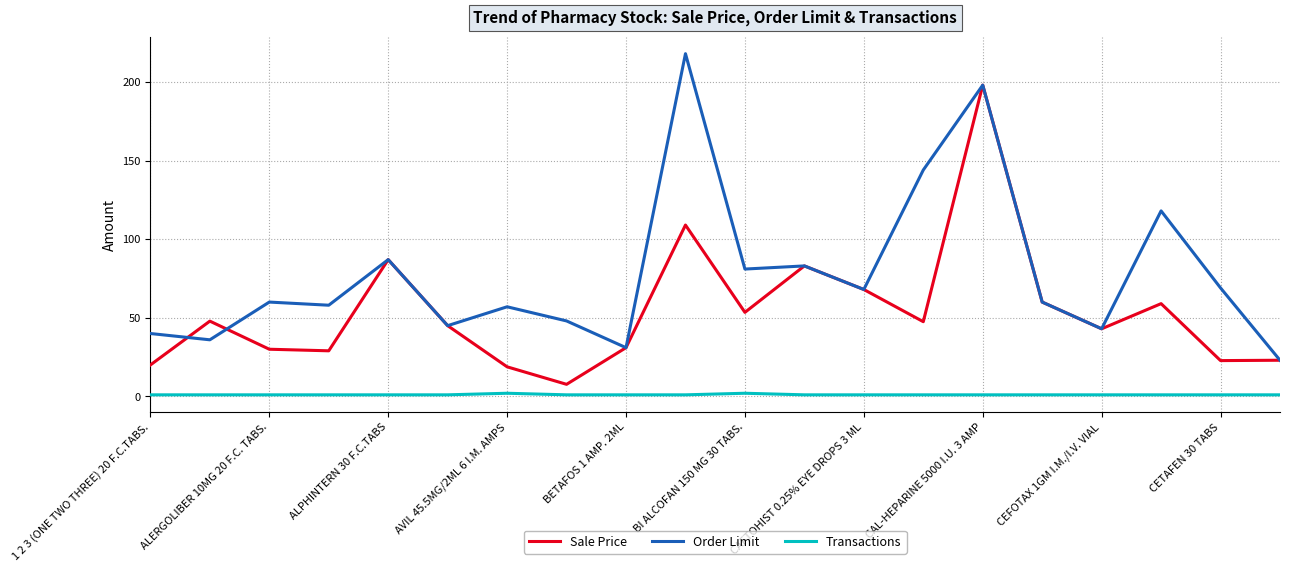

What is the average value of the Sale Price series?

54.2